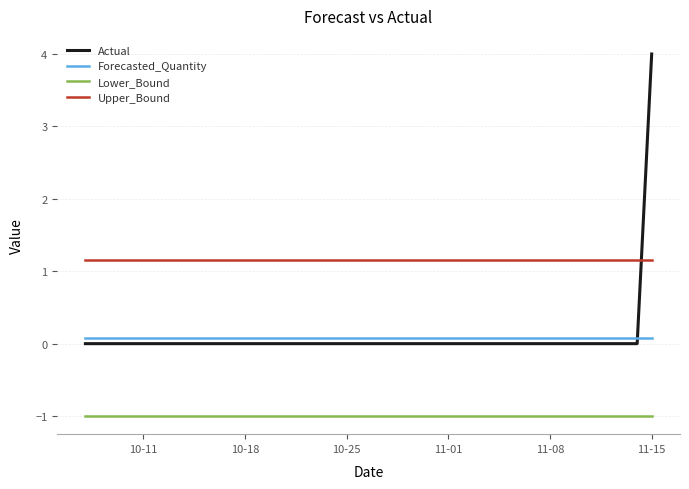

What is the smallest value displayed?

-1.0